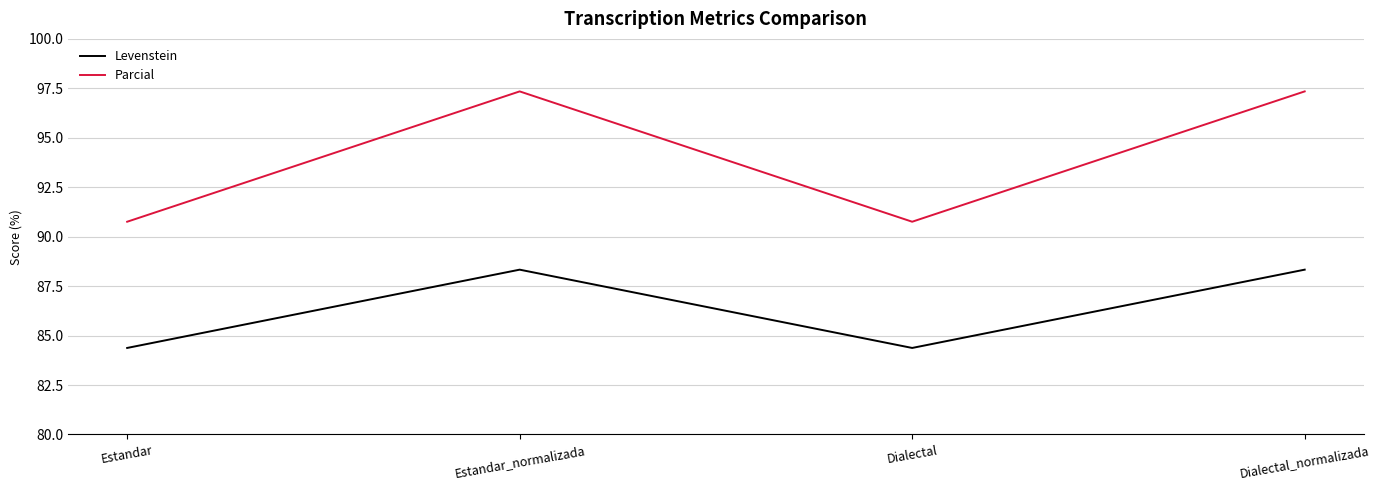

How many values in the Parcial series exceed 97?

2